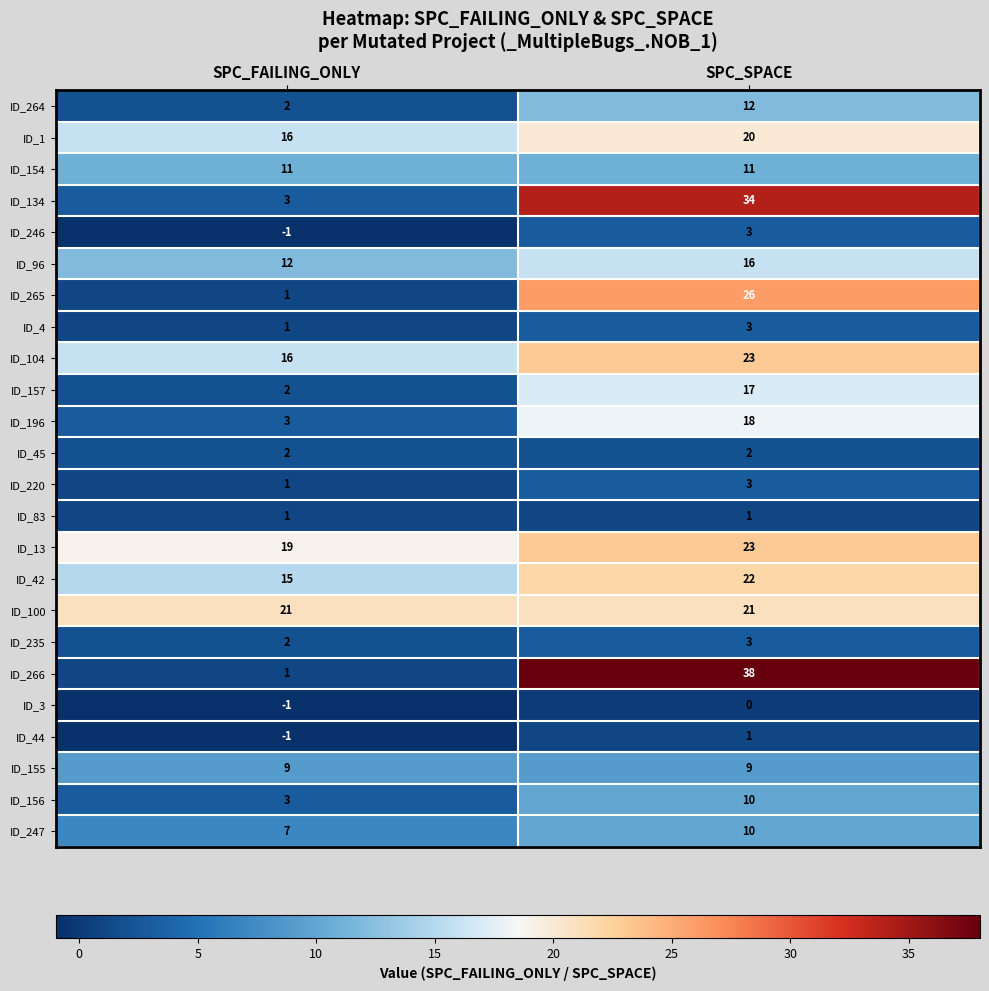

At which category is the sum across all series the highest?

SPC_SPACE